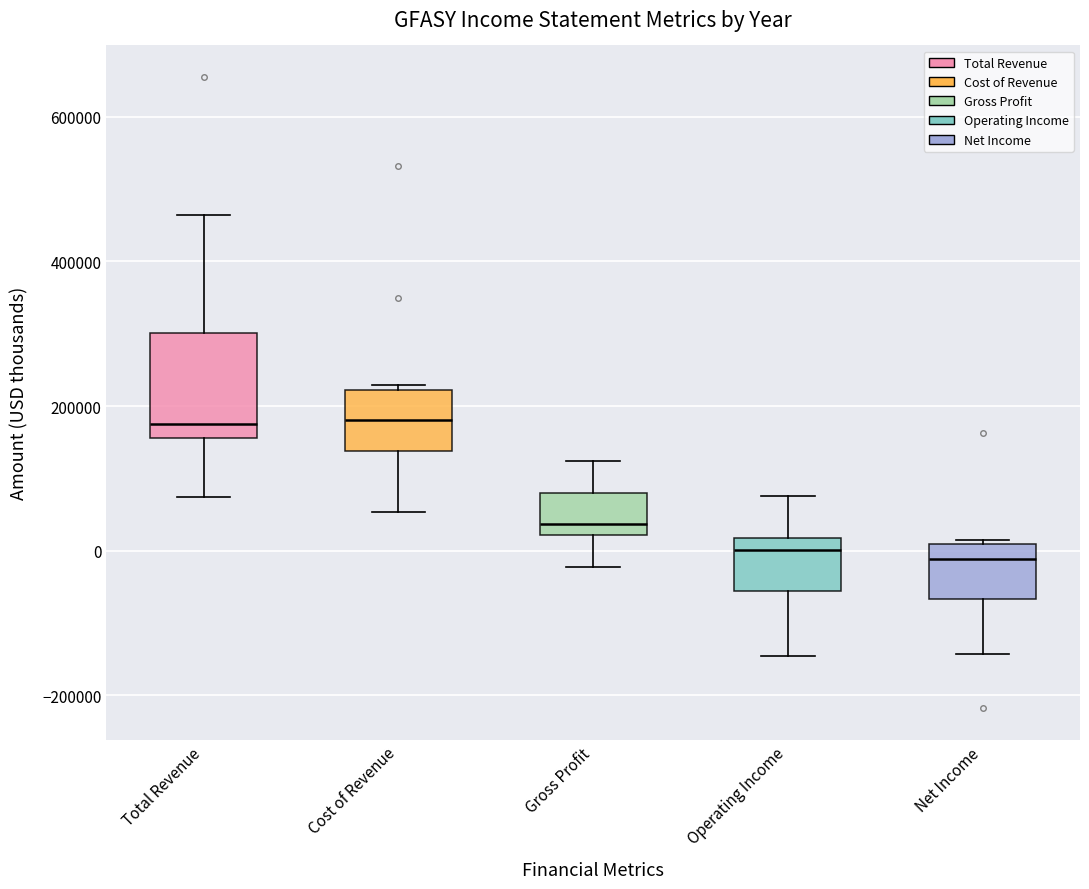

Reading left to right, read every box against the y-axis: the position of its median line, the range the box covers, and the ends of its whiskers. The values are not printed on the chart, so give them approximately, as read against the axis.

Total Revenue: median 180000, box 160000 to 300000, whiskers 80000 to 460000
Cost of Revenue: median 180000, box 140000 to 220000, whiskers 60000 to 220000 (just above the box's upper edge)
Gross Profit: median 40000, box 20000 to 80000, whiskers -20000 to 120000
Operating Income: median 0, box -60000 to 20000, whiskers -140000 to 80000
Net Income: median -20000, box -60000 to 0, whiskers -140000 to 20000